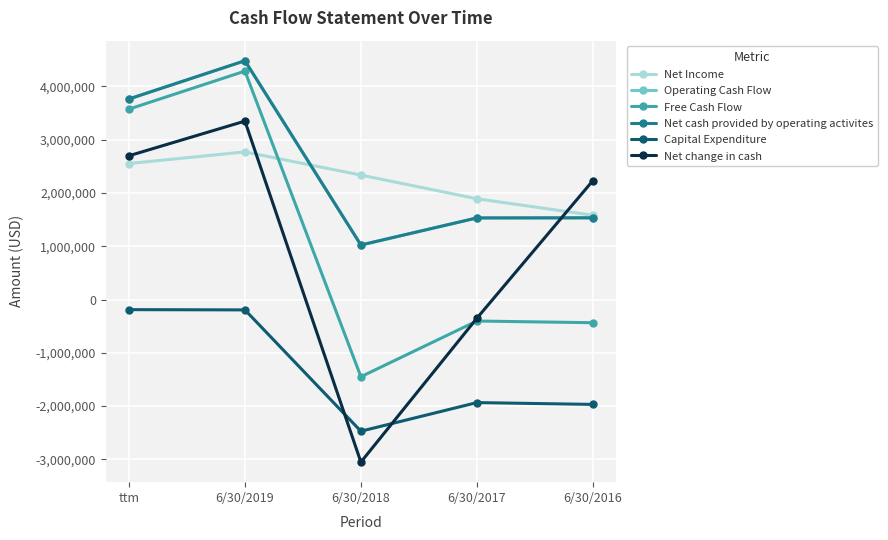

The Net Income series shows 1581288 at 6/30/2016. True or false?

True